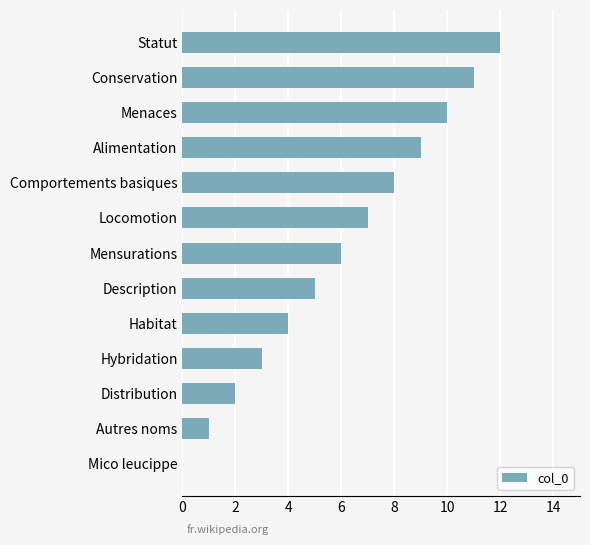

Is it true that the value at Alimentation is 12?

False